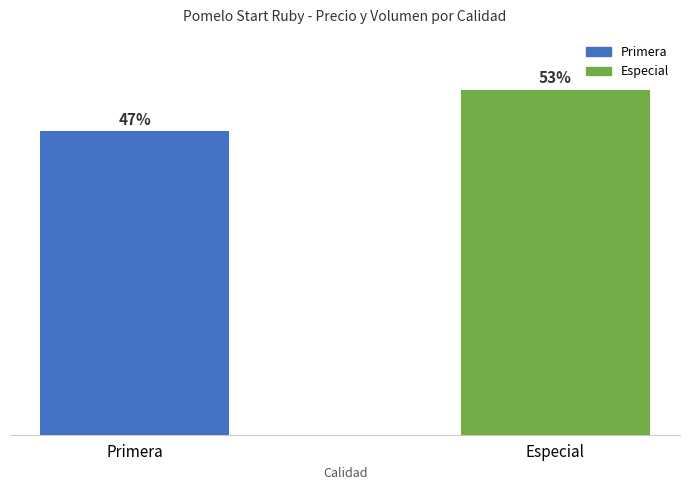

Does the chart contain any negative values?

No